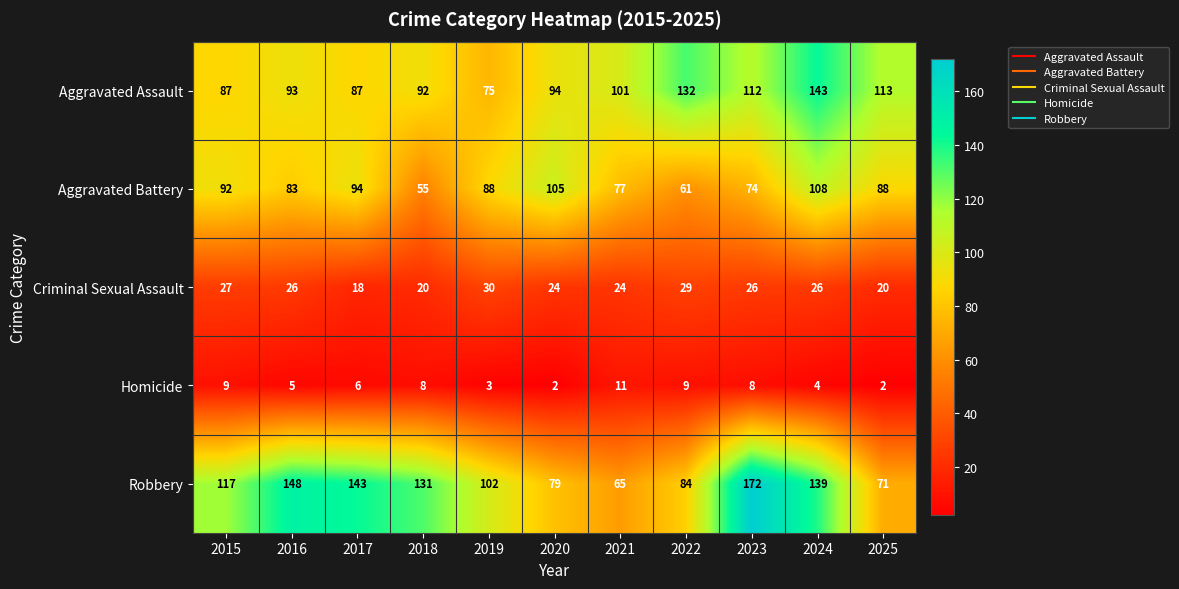

What is the difference between the highest and lowest values at 2016?

143